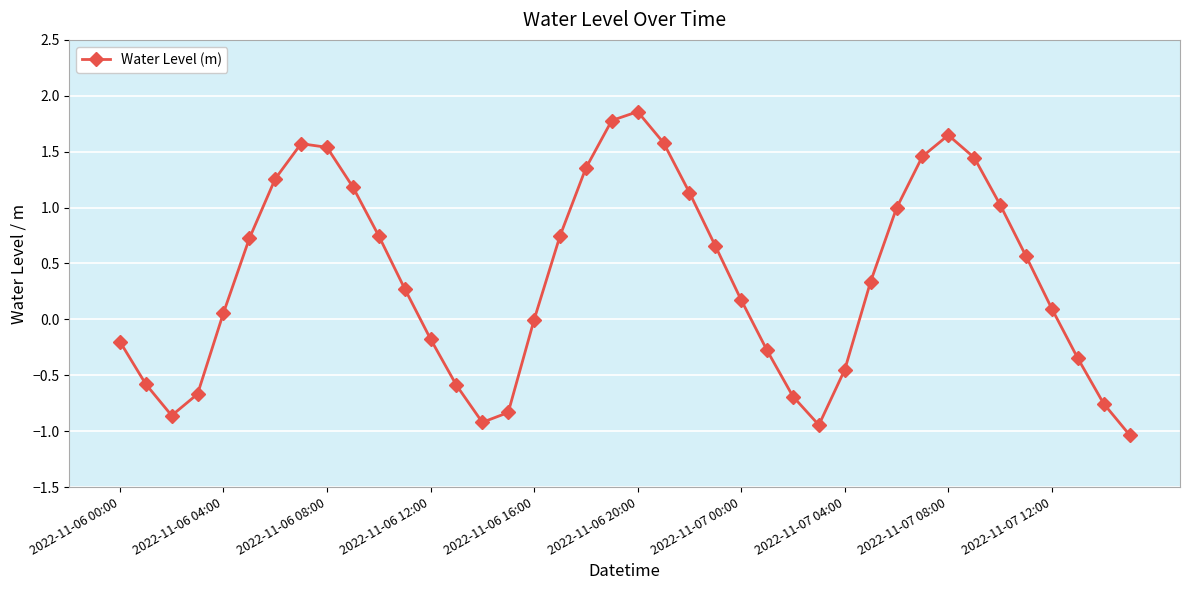

What is the difference between the maximum and minimum values?

2.9